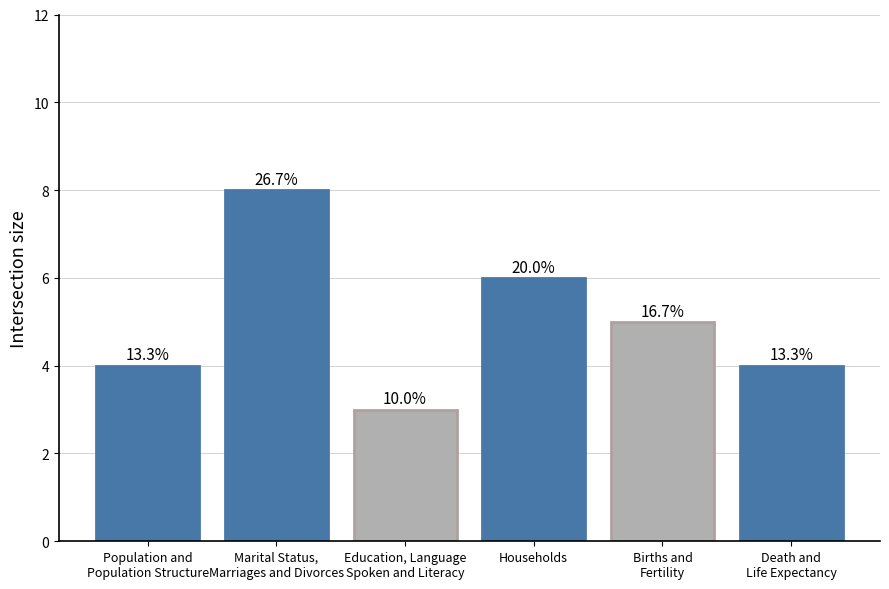

Does the chart contain any negative values?

No